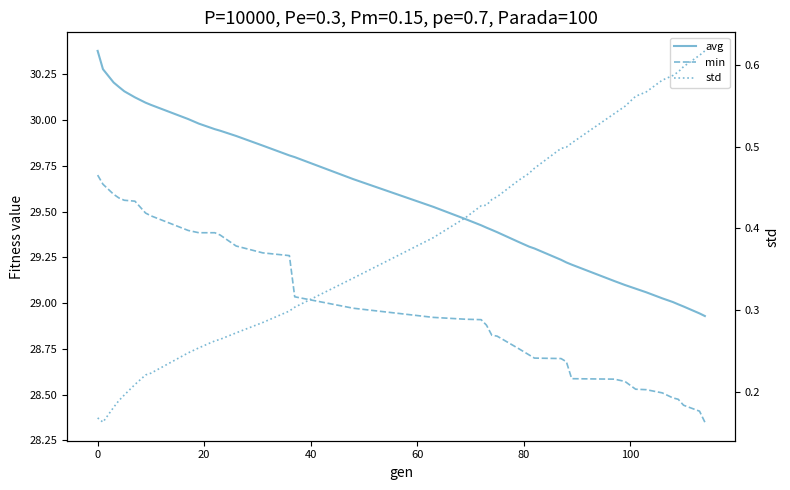

True or false: avg has more than 2 points higher than both neighbors.

False